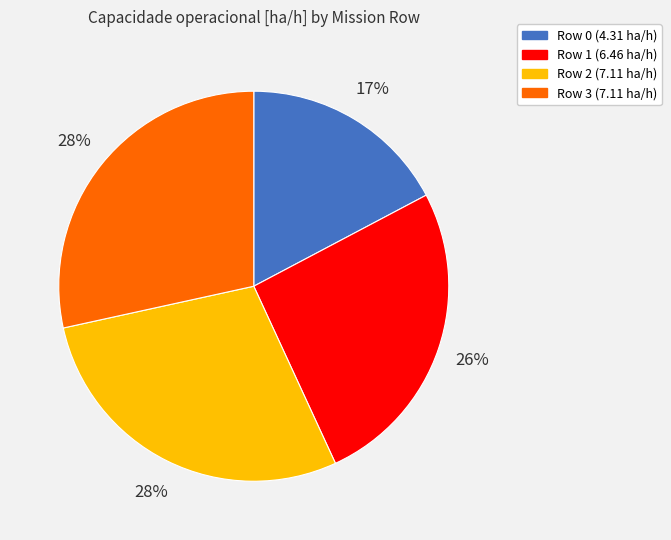

What is the smallest slice in the pie chart?

Row 0